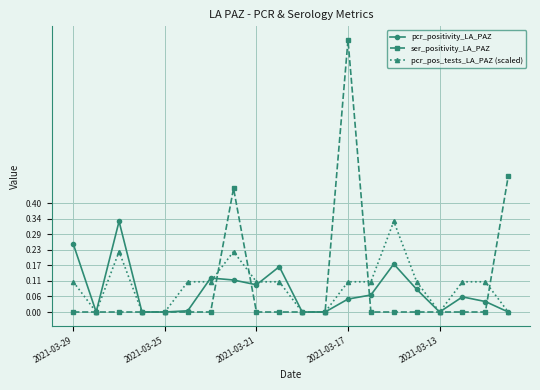

How many series are shown in this chart?

3